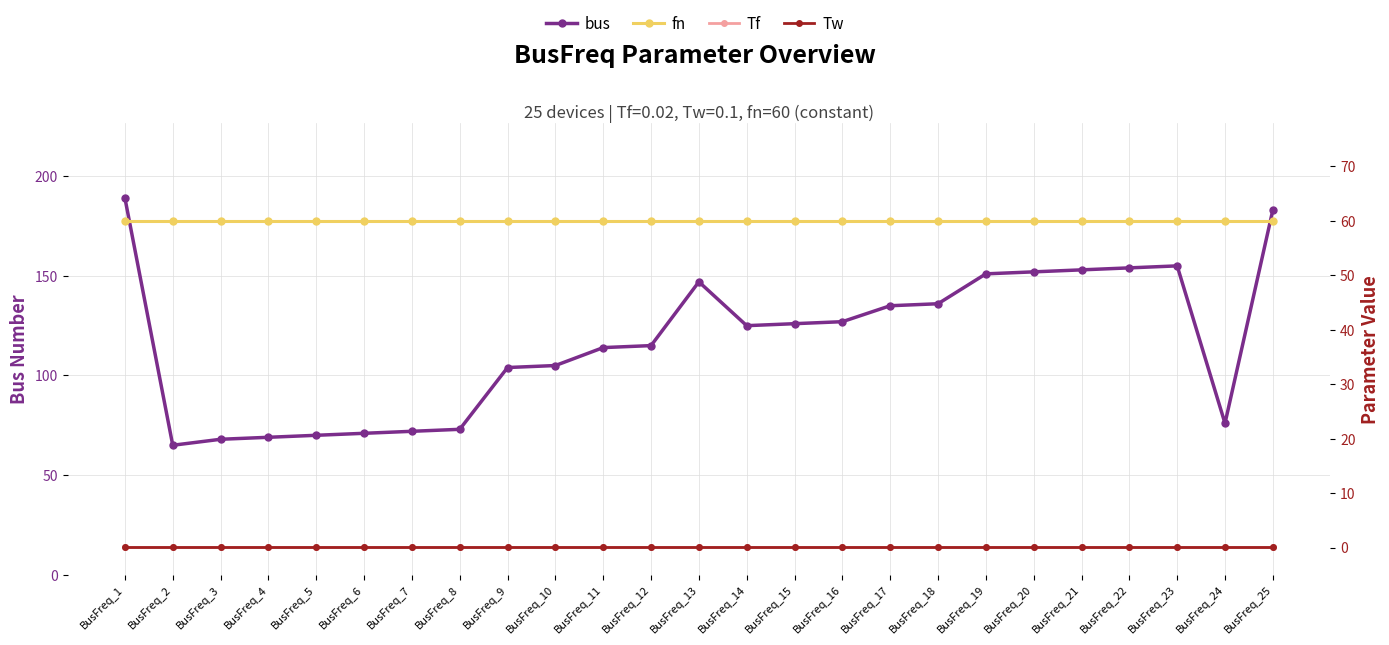

True or false: fn and Tw intersect in this chart.

False